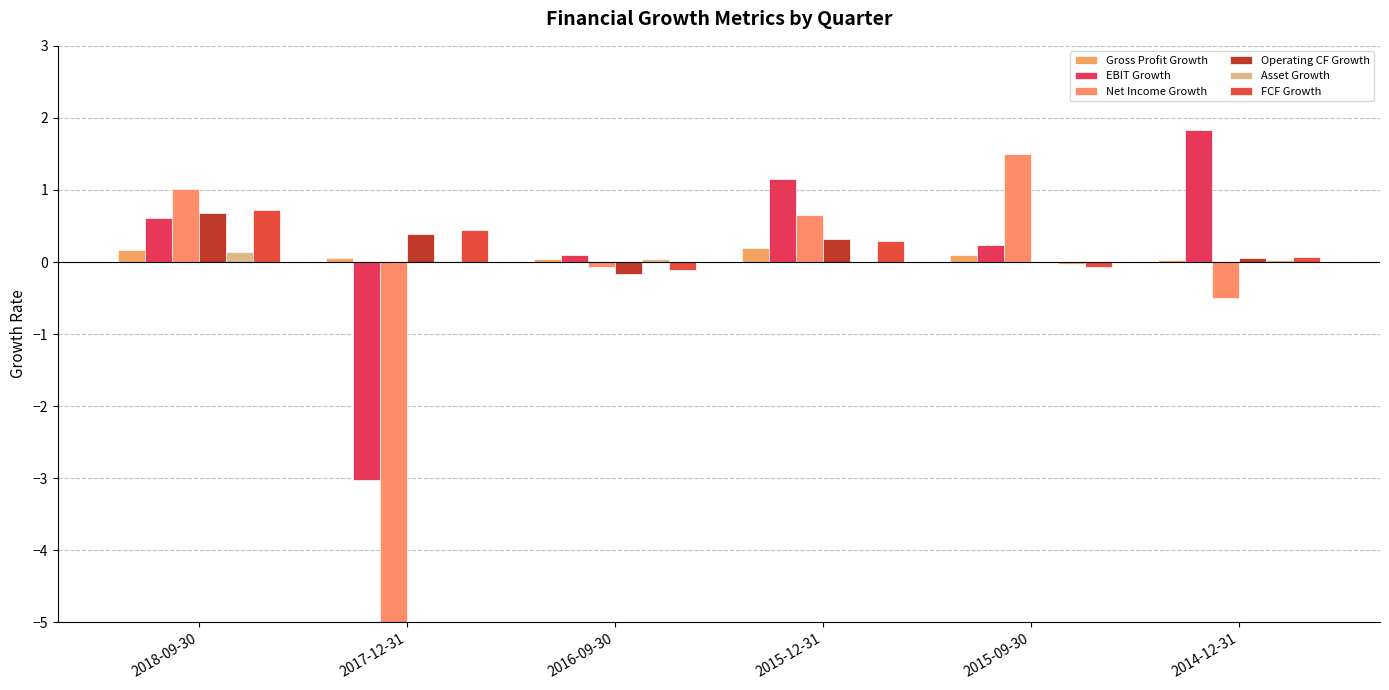

The value of Asset Growth at 2018-09-30 is 0.1. True or false?

True